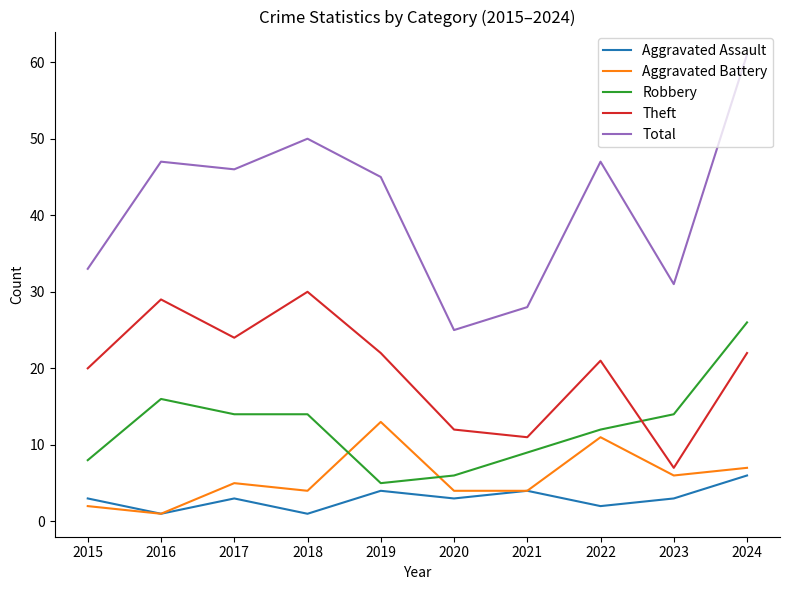

At which category does Total reach its first local peak?

2016